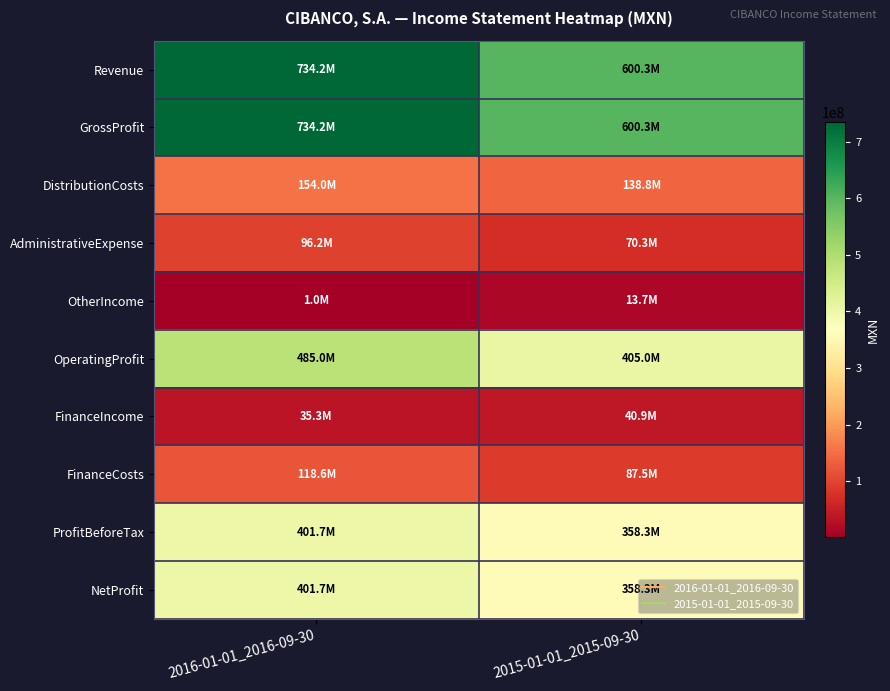

List the series in order of their peak value, lowest first.

OtherIncome, FinanceIncome, AdministrativeExpense, FinanceCosts, DistributionCosts, ProfitBeforeTax, NetProfit, OperatingProfit, Revenue, GrossProfit